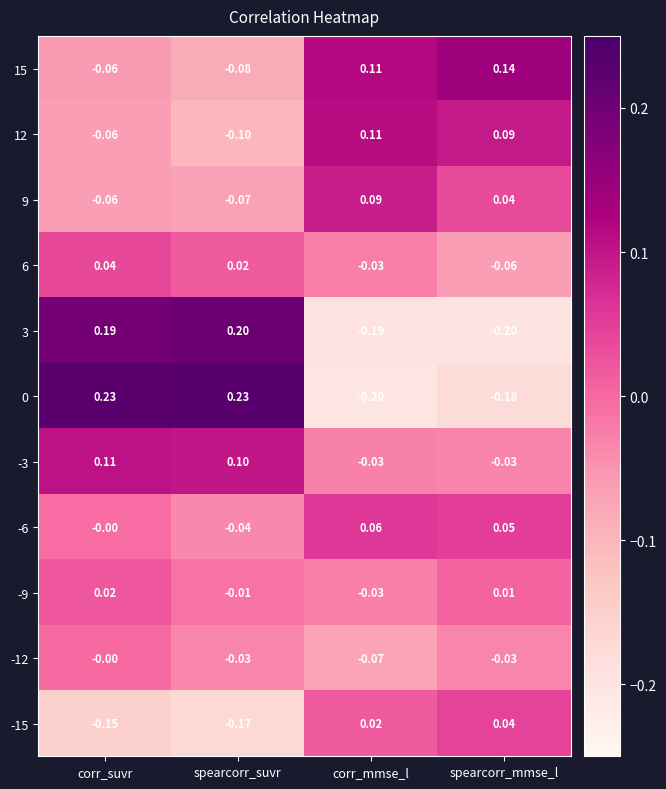

Is the value of 15 at corr_suvr greater than the value of -15 at corr_suvr?

Yes